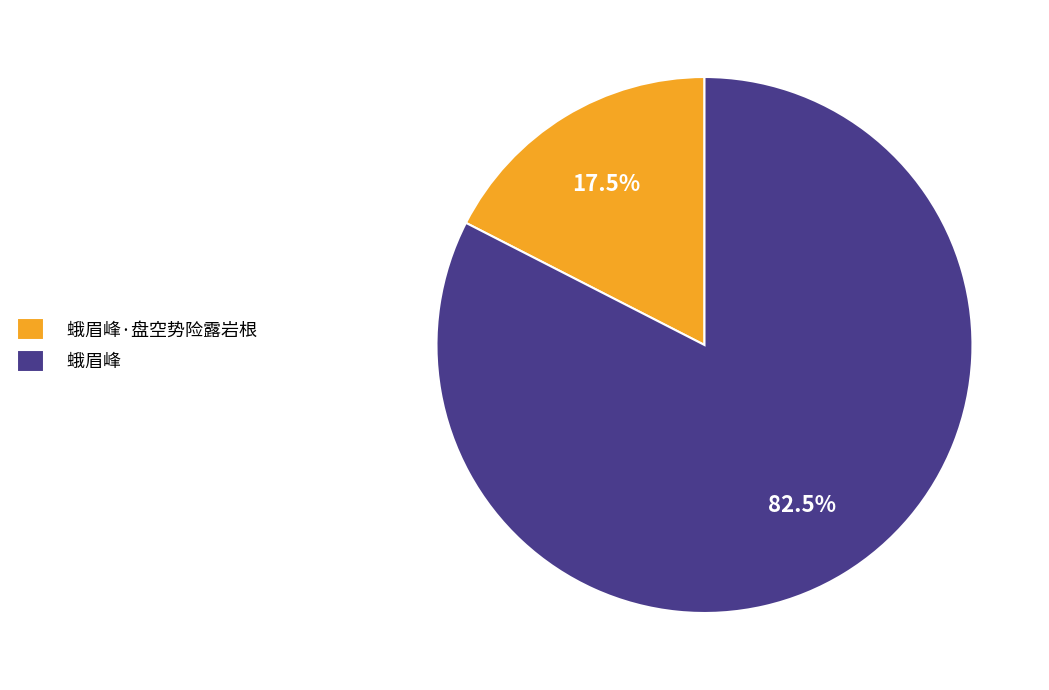

True or false: 蛾眉峰·盘空势险露岩根 accounts for 9% of the total.

False